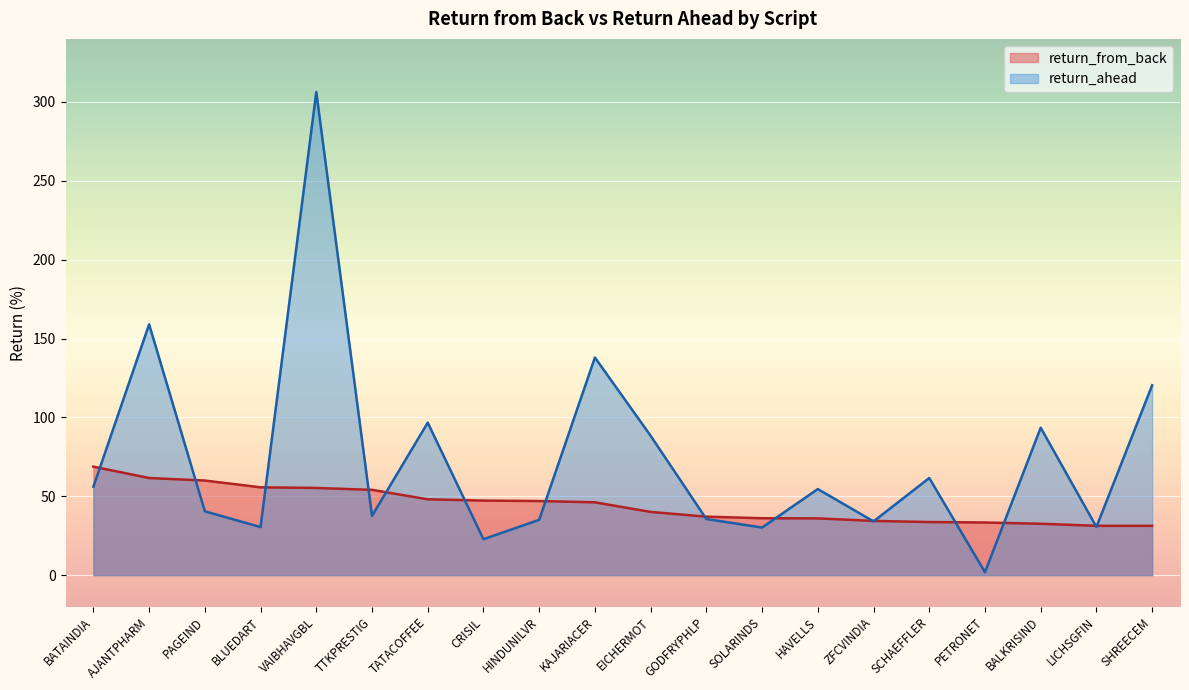

How many intersections are there between return_from_back and return_ahead?

15